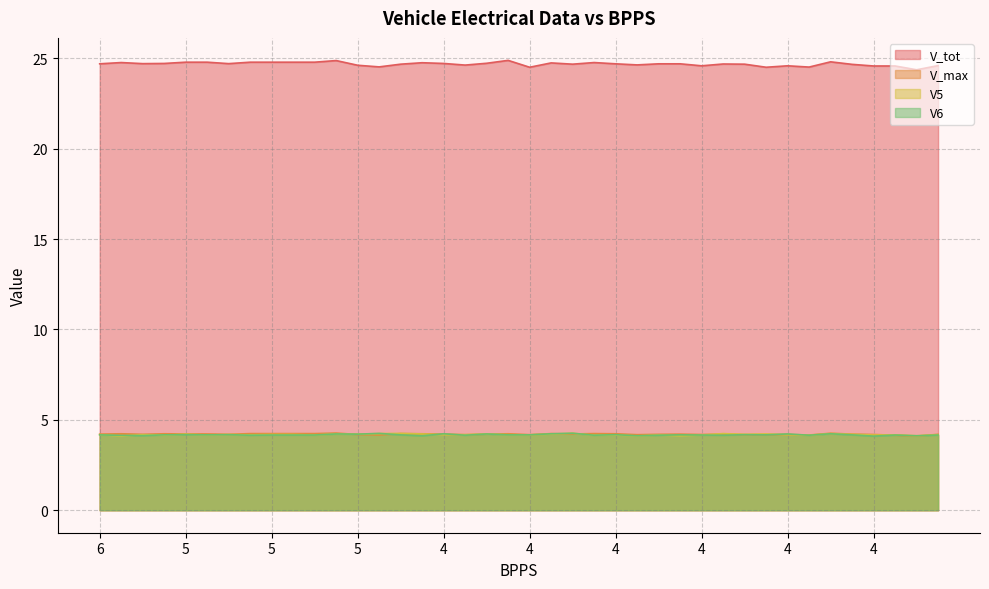

Which category has the lowest value in the V6 series?

4